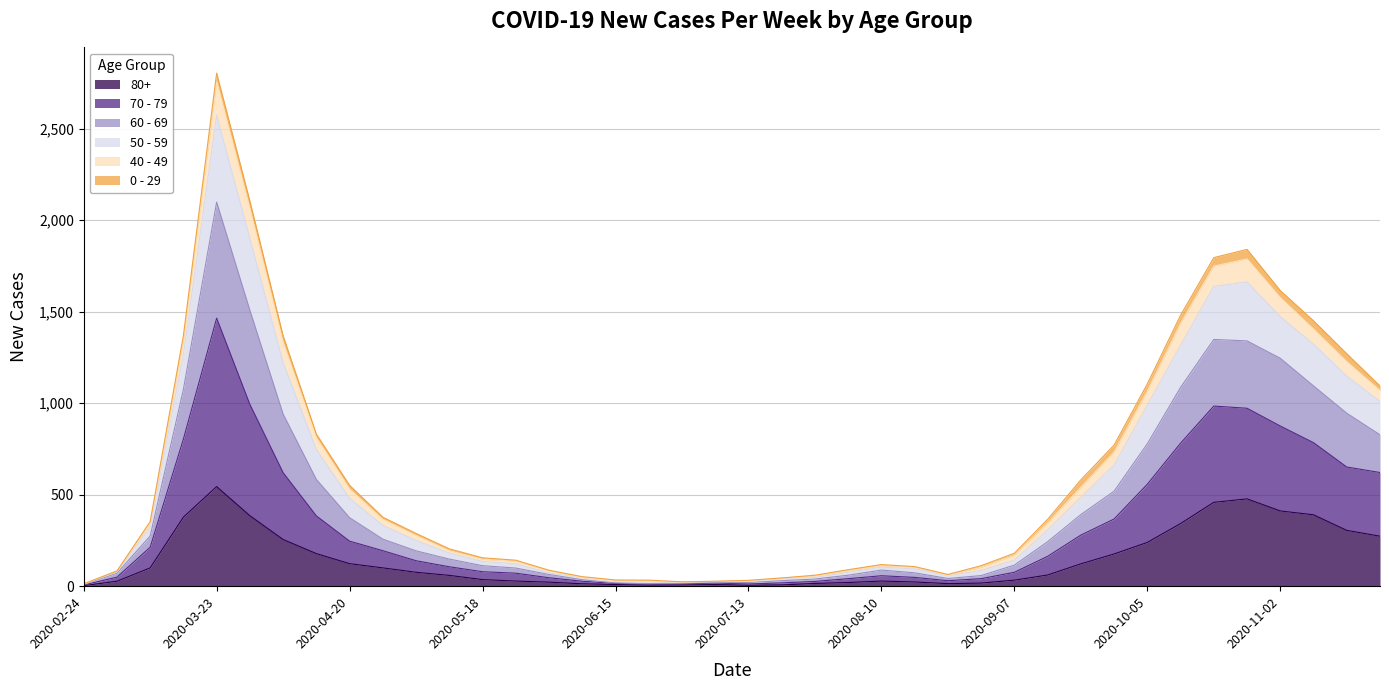

Which category has the highest value in the 60 - 69 series?

2020-03-23